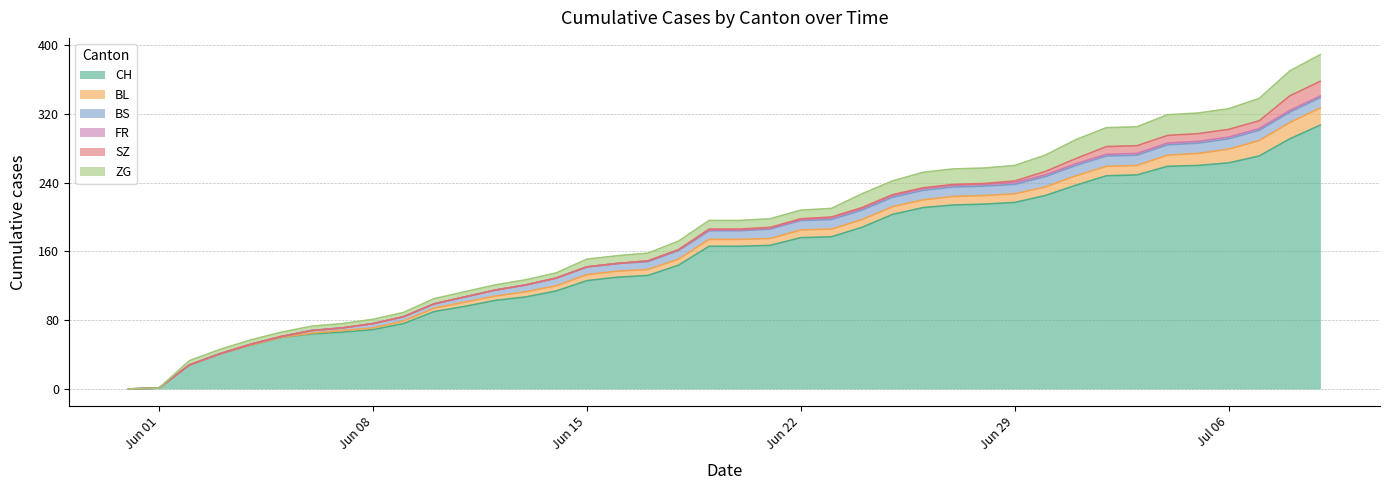

At how many categories does at least one series exceed 158?

21